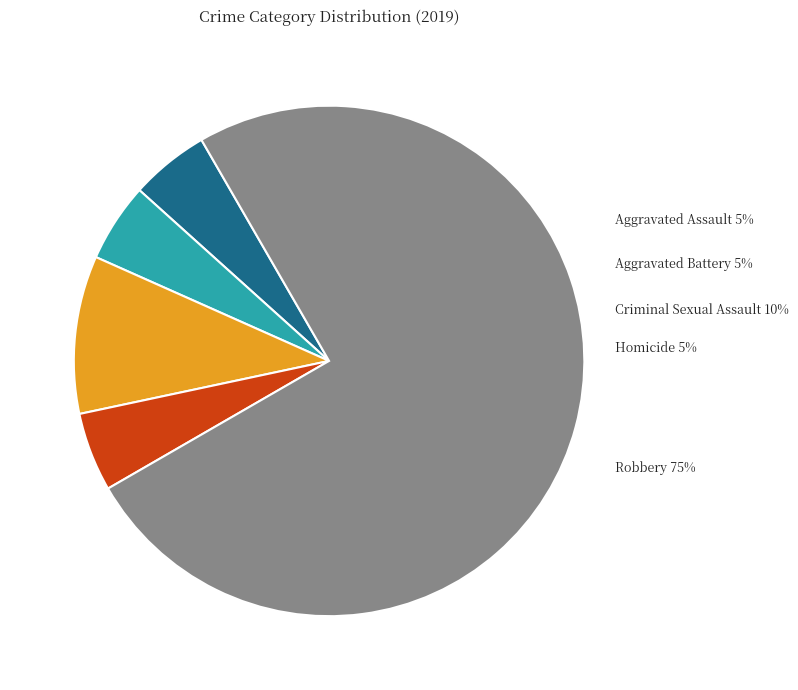

How much of the chart is everything except Robbery?

25.0%